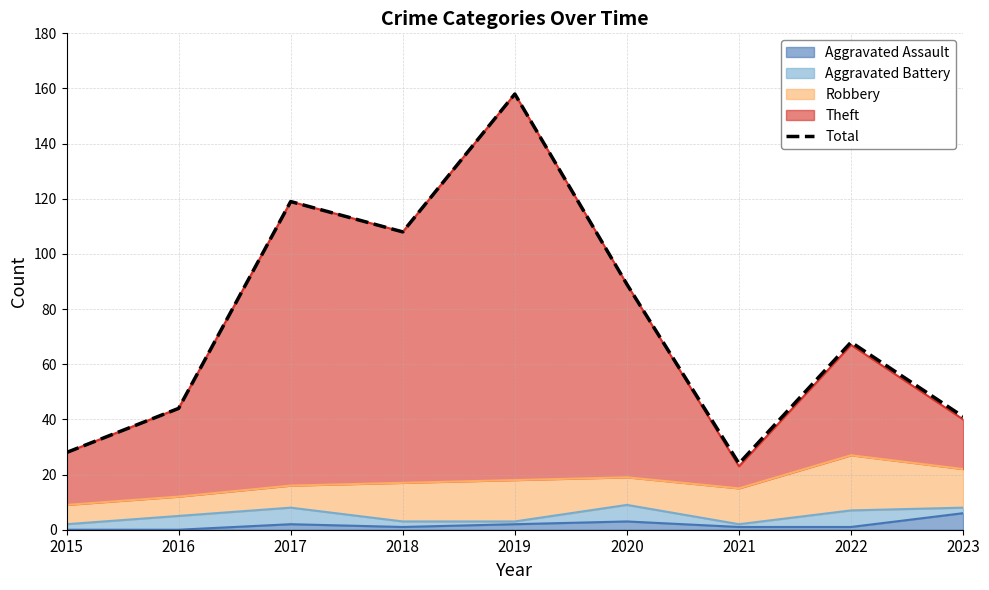

Is it true that the value at 2023 is 11?

False